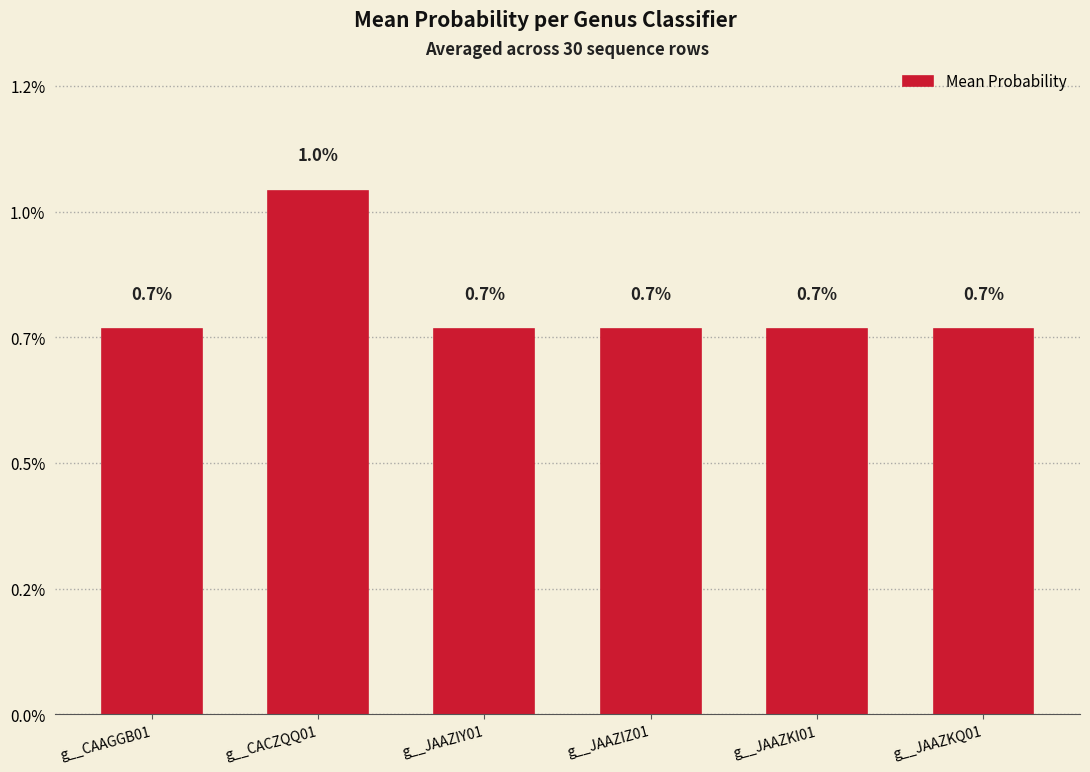

Rank the categories by value from highest to lowest.

g__CACZQQ01, g__JAAZIZ01, g__JAAZKI01, g__JAAZKQ01, g__CAAGGB01, g__JAAZIY01